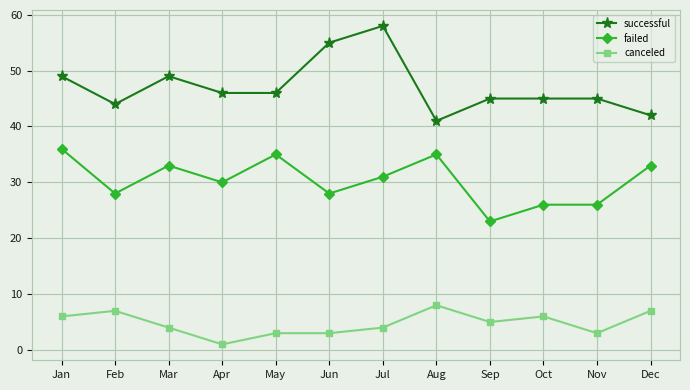

What are all the series names shown in the legend?

successful, failed, canceled